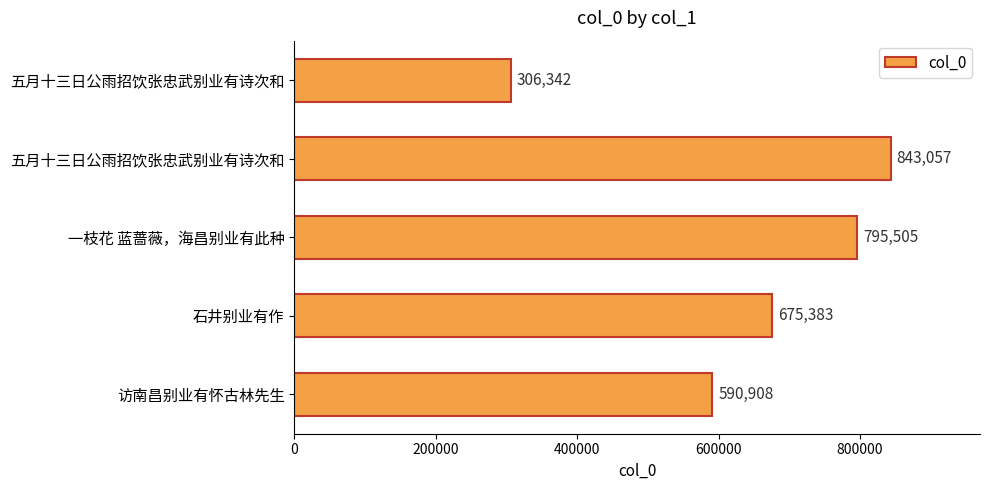

What is the difference between the maximum and minimum values?

536715